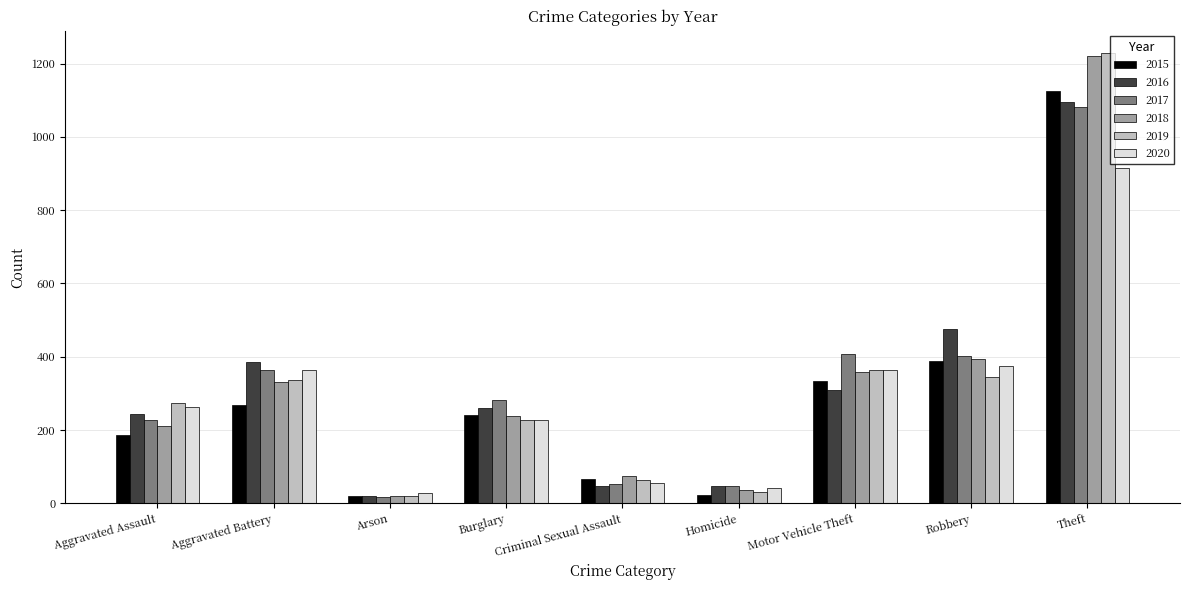

What is the sum of all 2019 values?

2890